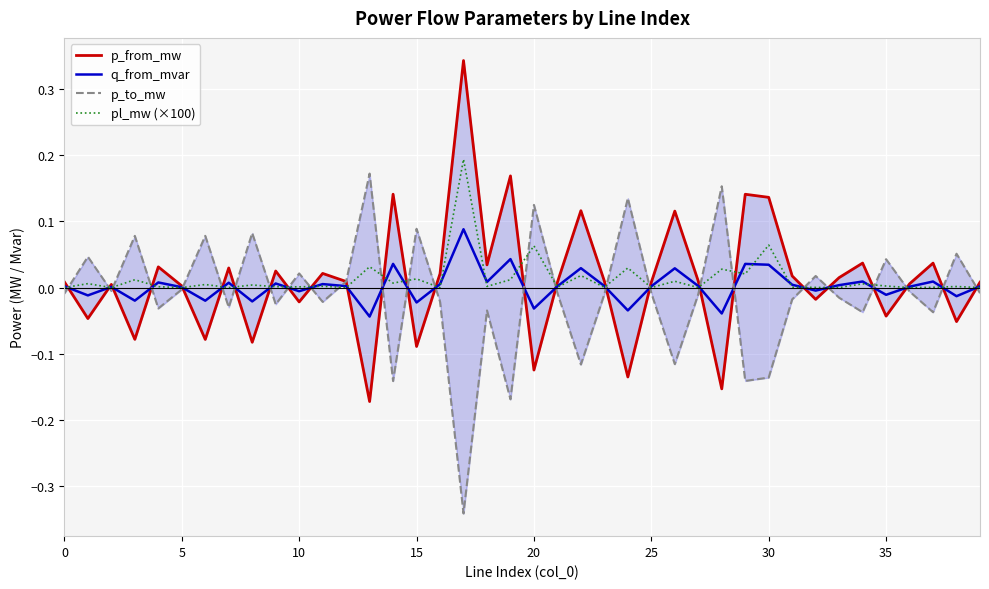

Reading left to right, transcribe all the data shown in this chart.

p_from_mw: 0.0	-0.0	0.0	-0.1	0.0	0.0	-0.1	0.0	-0.1	0.0	-0.0	0.0	0.0	-0.2	0.1	-0.1	0.0	0.3	0.0	0.2	-0.1	0.0	0.1	0.0	-0.1	0.0	0.1	0.0	-0.2	0.1	0.1	0.0	-0.0	0.0	0.0	-0.0	0.0	0.0	-0.1	0.0
q_from_mvar: 0.0	-0.0	0.0	-0.0	0.0	0.0	-0.0	0.0	-0.0	0.0	-0.0	0.0	0.0	-0.0	0.0	-0.0	0.0	0.1	0.0	0.0	-0.0	0.0	0.0	0.0	-0.0	0.0	0.0	0.0	-0.0	0.0	0.0	0.0	-0.0	0.0	0.0	-0.0	0.0	0.0	-0.0	0.0
p_to_mw: -0.0	0.0	-0.0	0.1	-0.0	-0.0	0.1	-0.0	0.1	-0.0	0.0	-0.0	0.0	0.2	-0.1	0.1	-0.0	-0.3	-0.0	-0.2	0.1	-0.0	-0.1	-0.0	0.1	-0.0	-0.1	-0.0	0.2	-0.1	-0.1	-0.0	0.0	-0.0	-0.0	0.0	-0.0	-0.0	0.1	-0.0
pl_mw (×100): 0.0	0.0	0.0	0.0	0.0	0.0	0.0	0.0	0.0	0.0	0.0	0.0	0.0	0.0	0.0	0.0	0.0	0.2	0.0	0.0	0.1	0.0	0.0	0.0	0.0	0.0	0.0	0.0	0.0	0.0	0.1	0.0	0.0	0.0	0.0	0.0	0.0	0.0	0.0	0.0